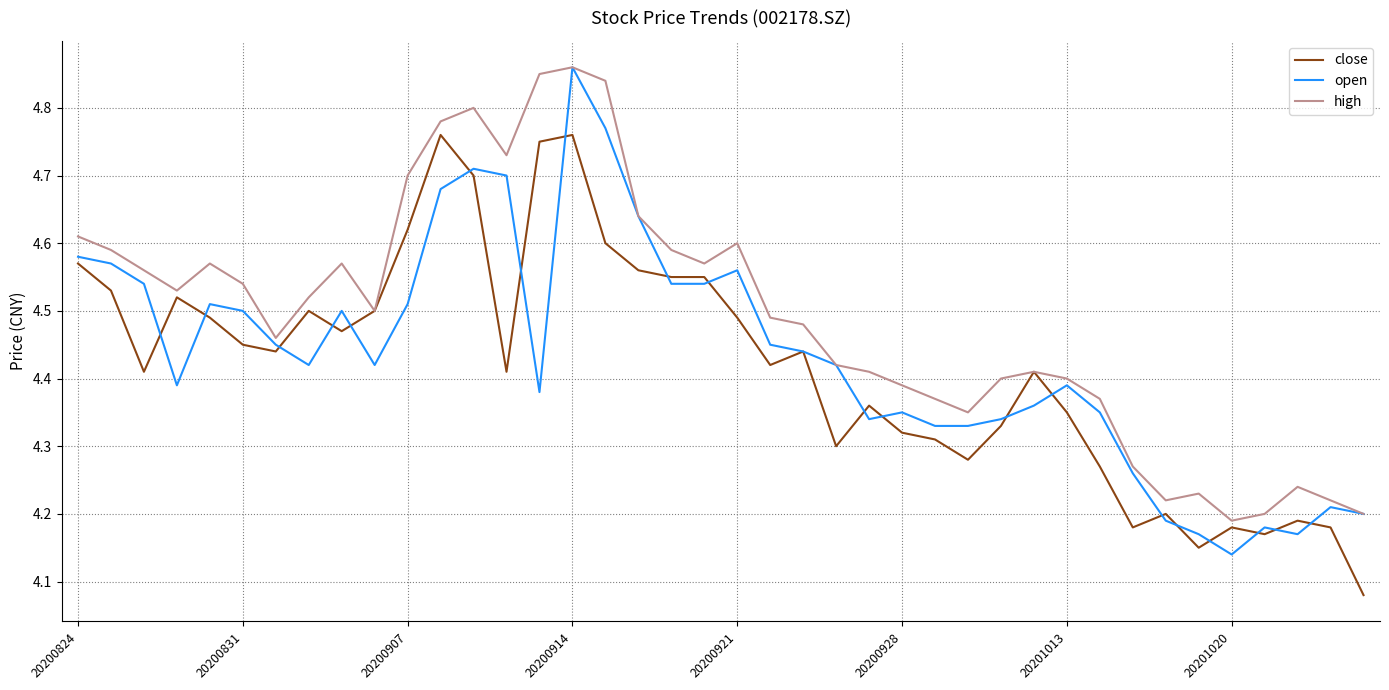

Count the number of categories in the chart.

40